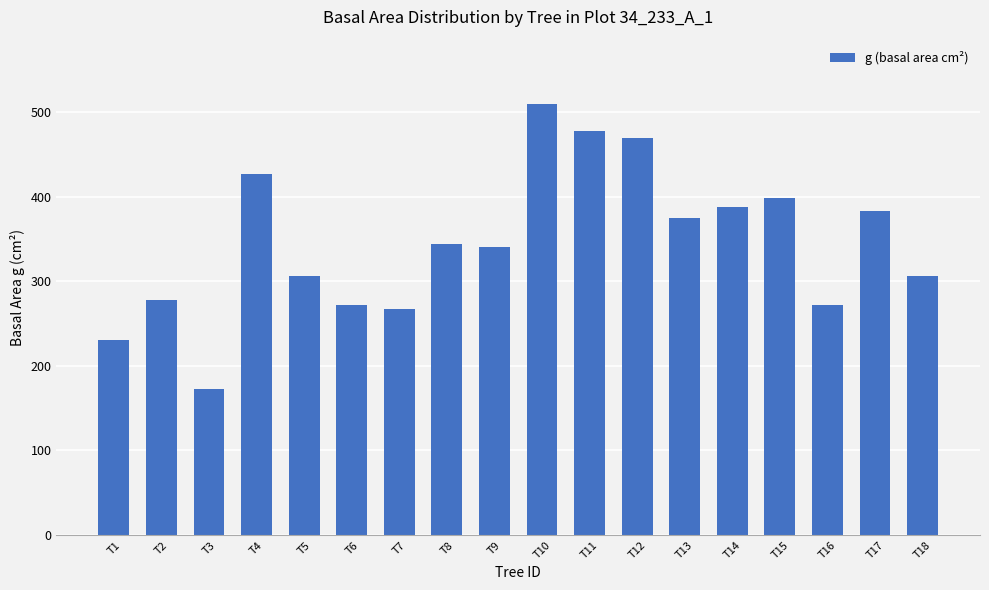

Which label corresponds to the largest value in the chart?

T10